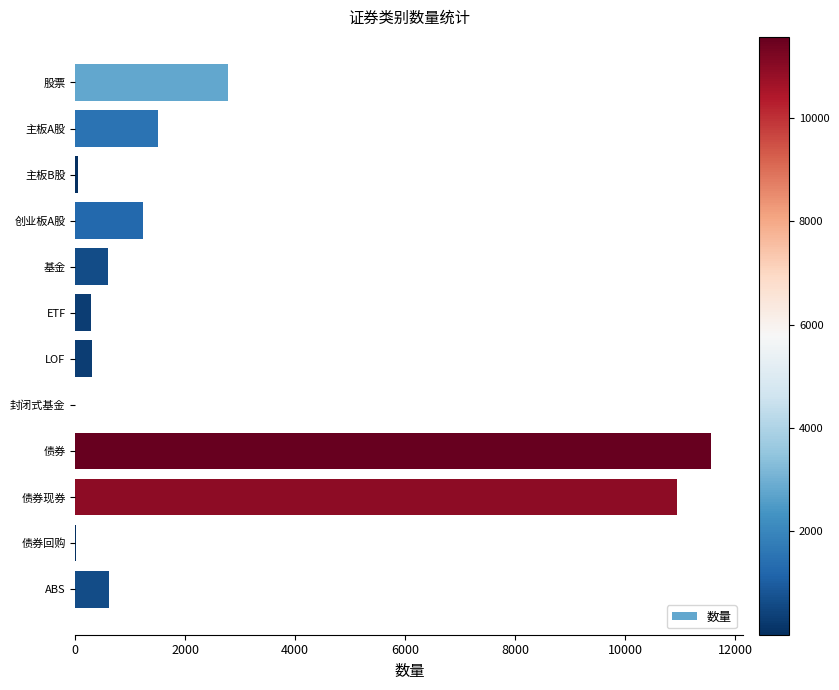

Which label corresponds to the largest value in the chart?

债券